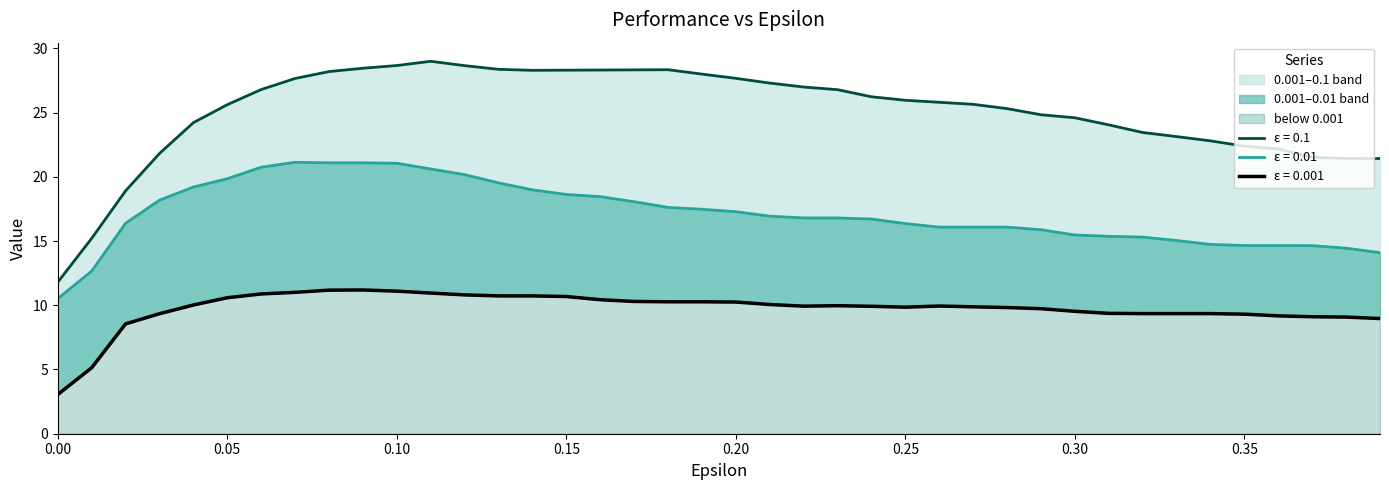

What position from the left is 0.22?

23